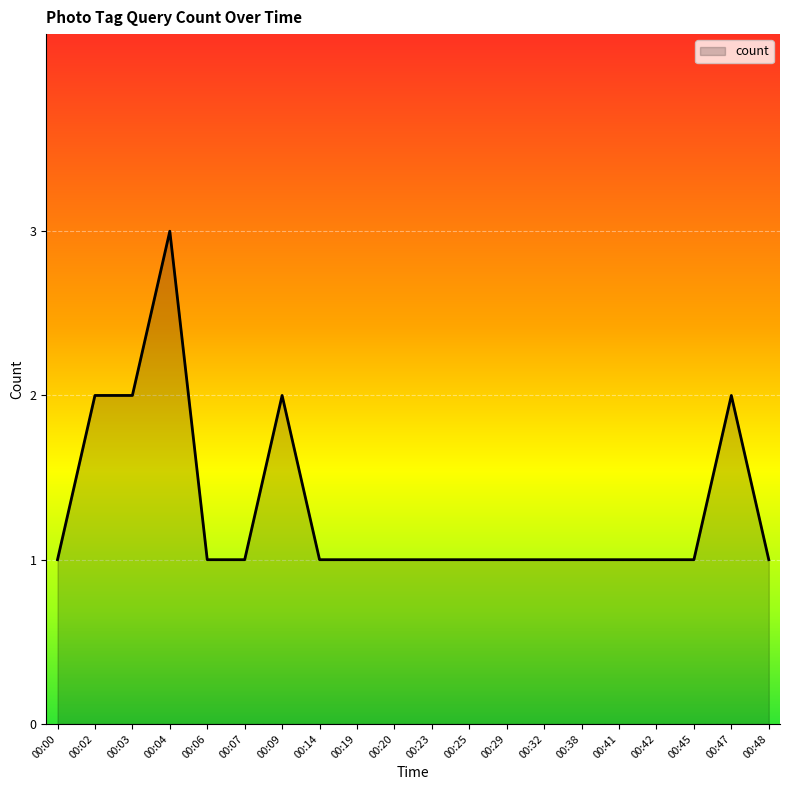

True or false: there are more than 0 points higher than both neighbors.

True